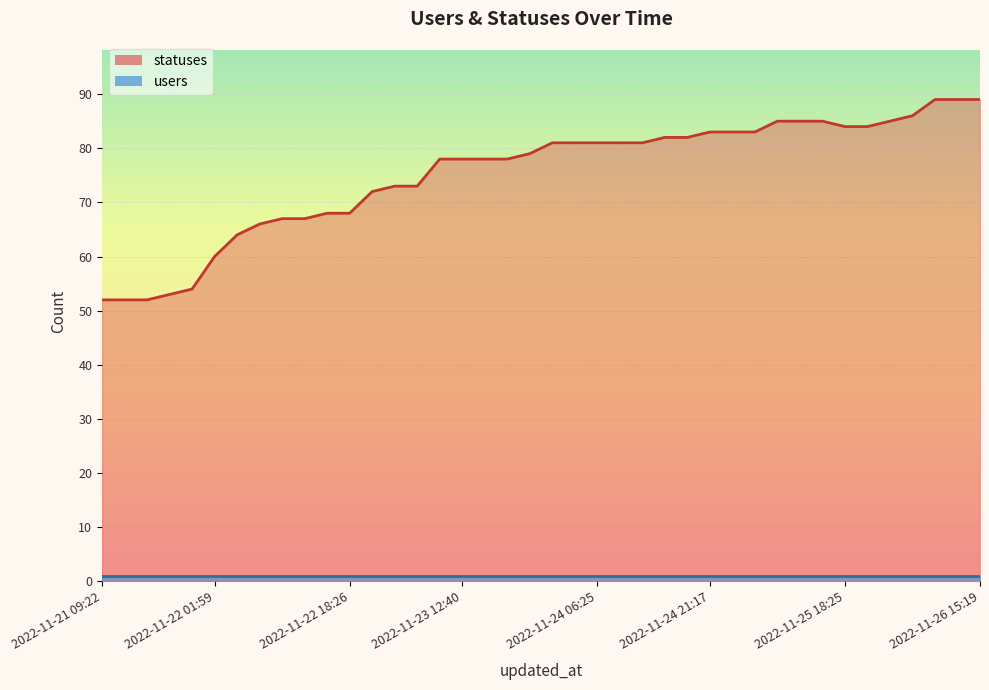

How many values are below 81?

20